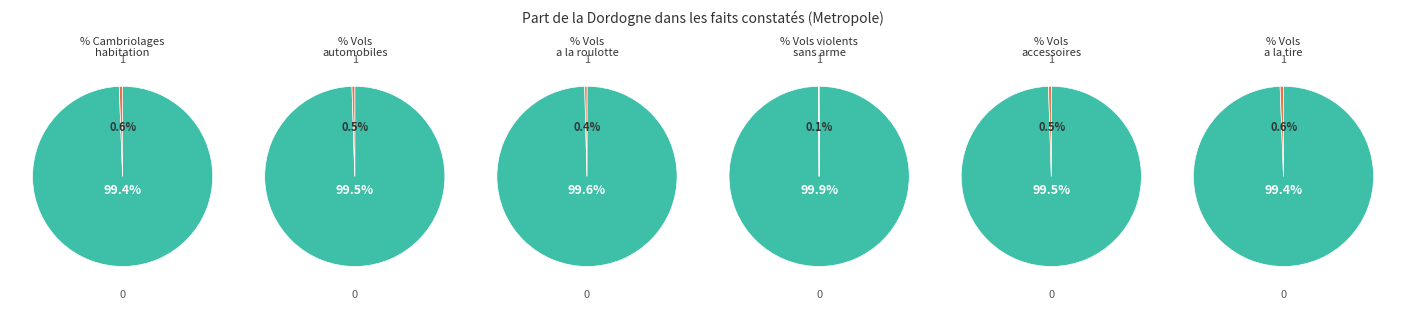

True or false: 1 accounts for 15% of the total.

False